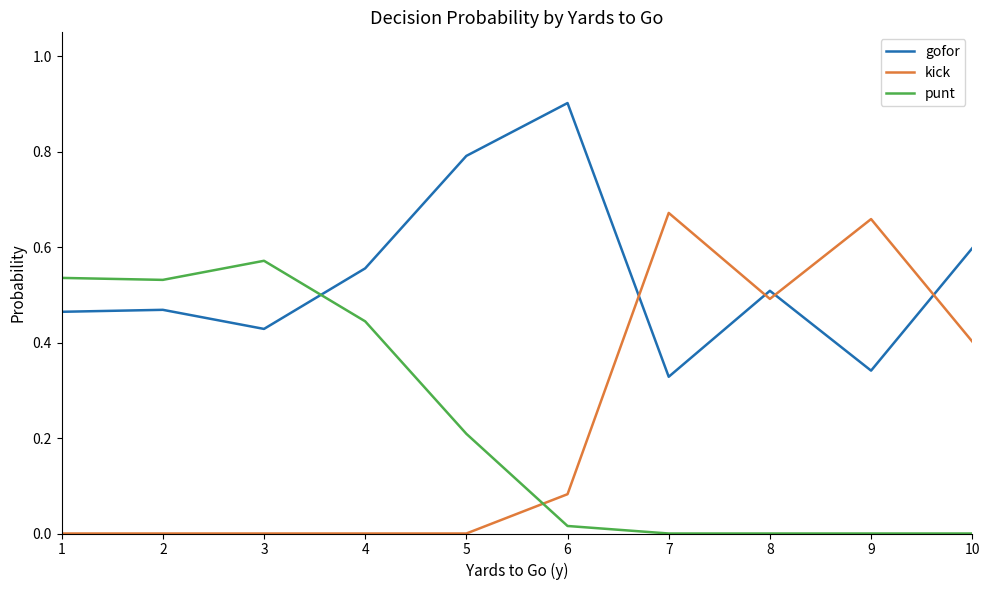

The punt series shows 0.0 at 7. True or false?

True